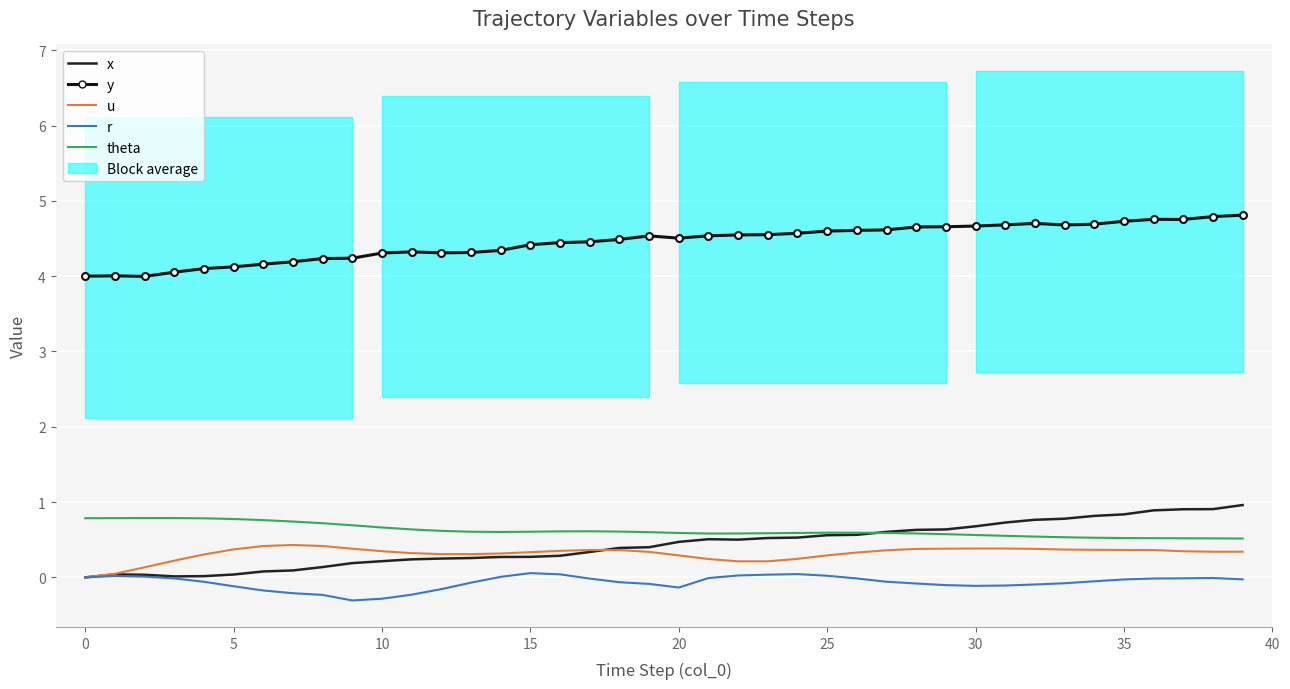

Reading left to right, extract all data points from this chart.

x: 0.0	0.0	0.0	0.0	0.0	0.0	0.1	0.1	0.1	0.2	0.2	0.2	0.2	0.3	0.3	0.3	0.3	0.3	0.4	0.4	0.5	0.5	0.5	0.5	0.5	0.6	0.6	0.6	0.6	0.6	0.7	0.7	0.8	0.8	0.8	0.8	0.9	0.9	0.9	1.0
y: 4.0	4.0	4.0	4.1	4.1	4.1	4.2	4.2	4.2	4.2	4.3	4.3	4.3	4.3	4.3	4.4	4.4	4.5	4.5	4.5	4.5	4.5	4.5	4.6	4.6	4.6	4.6	4.6	4.7	4.7	4.7	4.7	4.7	4.7	4.7	4.7	4.8	4.8	4.8	4.8
u: 0.0	0.0	0.1	0.2	0.3	0.4	0.4	0.4	0.4	0.4	0.3	0.3	0.3	0.3	0.3	0.3	0.4	0.4	0.4	0.3	0.3	0.2	0.2	0.2	0.2	0.3	0.3	0.4	0.4	0.4	0.4	0.4	0.4	0.4	0.4	0.4	0.4	0.3	0.3	0.3
r: 0.0	0.0	0.0	-0.0	-0.1	-0.1	-0.2	-0.2	-0.2	-0.3	-0.3	-0.2	-0.2	-0.1	0.0	0.1	0.0	-0.0	-0.1	-0.1	-0.1	-0.0	0.0	0.0	0.0	0.0	-0.0	-0.1	-0.1	-0.1	-0.1	-0.1	-0.1	-0.1	-0.1	-0.0	-0.0	-0.0	-0.0	-0.0
theta: 0.8	0.8	0.8	0.8	0.8	0.8	0.8	0.7	0.7	0.7	0.7	0.6	0.6	0.6	0.6	0.6	0.6	0.6	0.6	0.6	0.6	0.6	0.6	0.6	0.6	0.6	0.6	0.6	0.6	0.6	0.6	0.6	0.5	0.5	0.5	0.5	0.5	0.5	0.5	0.5